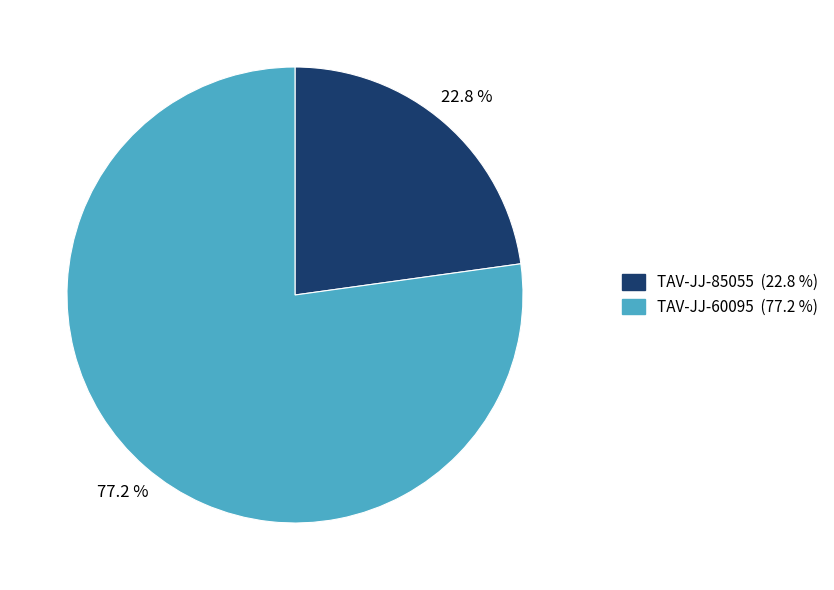

What percentage is the TAV-JJ-85055 slice, to the nearest percent?

23%